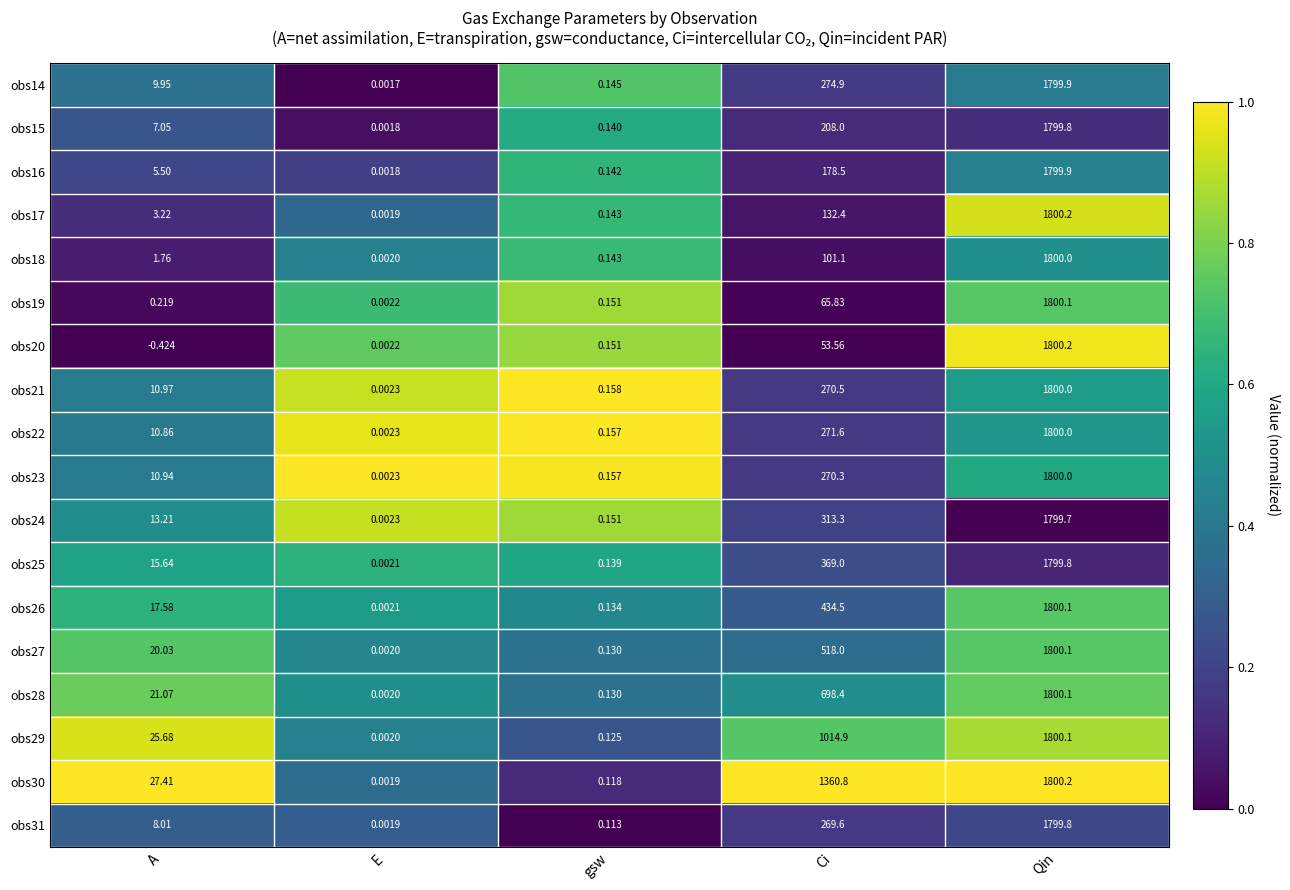

Rank the categories by obs18 value from lowest to highest.

E, gsw, A, Ci, Qin